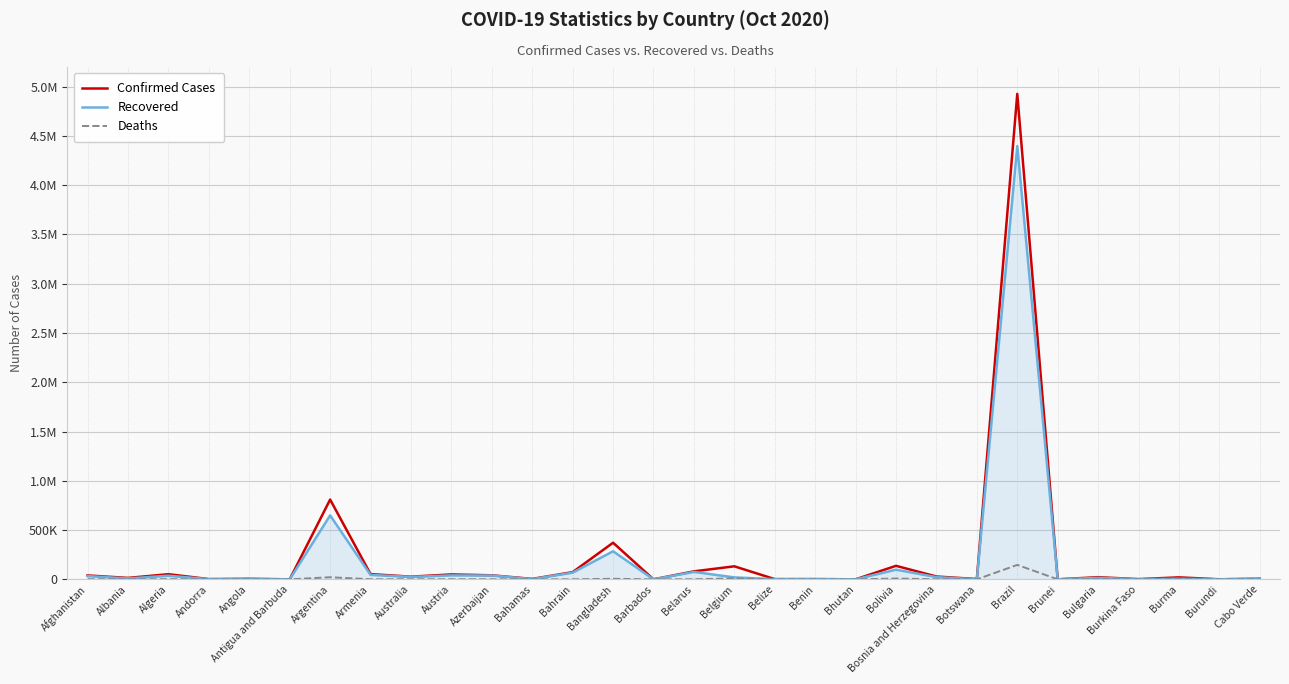

What are all the series names shown in the legend?

Confirmed Cases, Recovered, Deaths